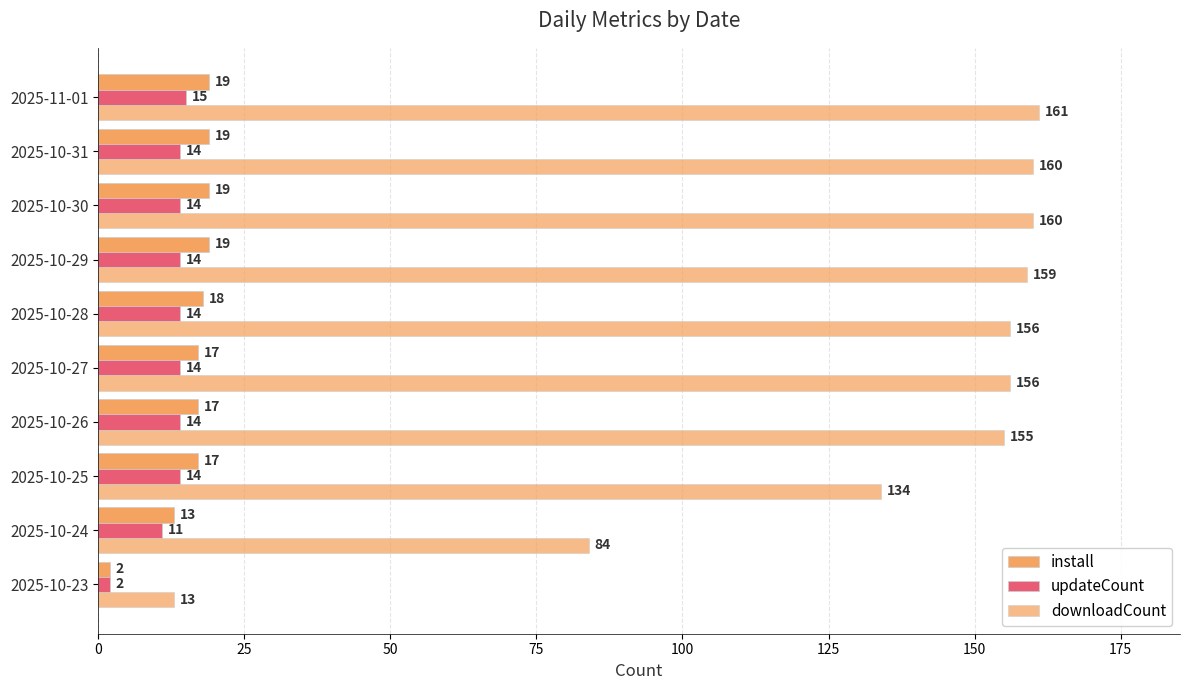

What is the value of the install bar at the 7th from the left?

19